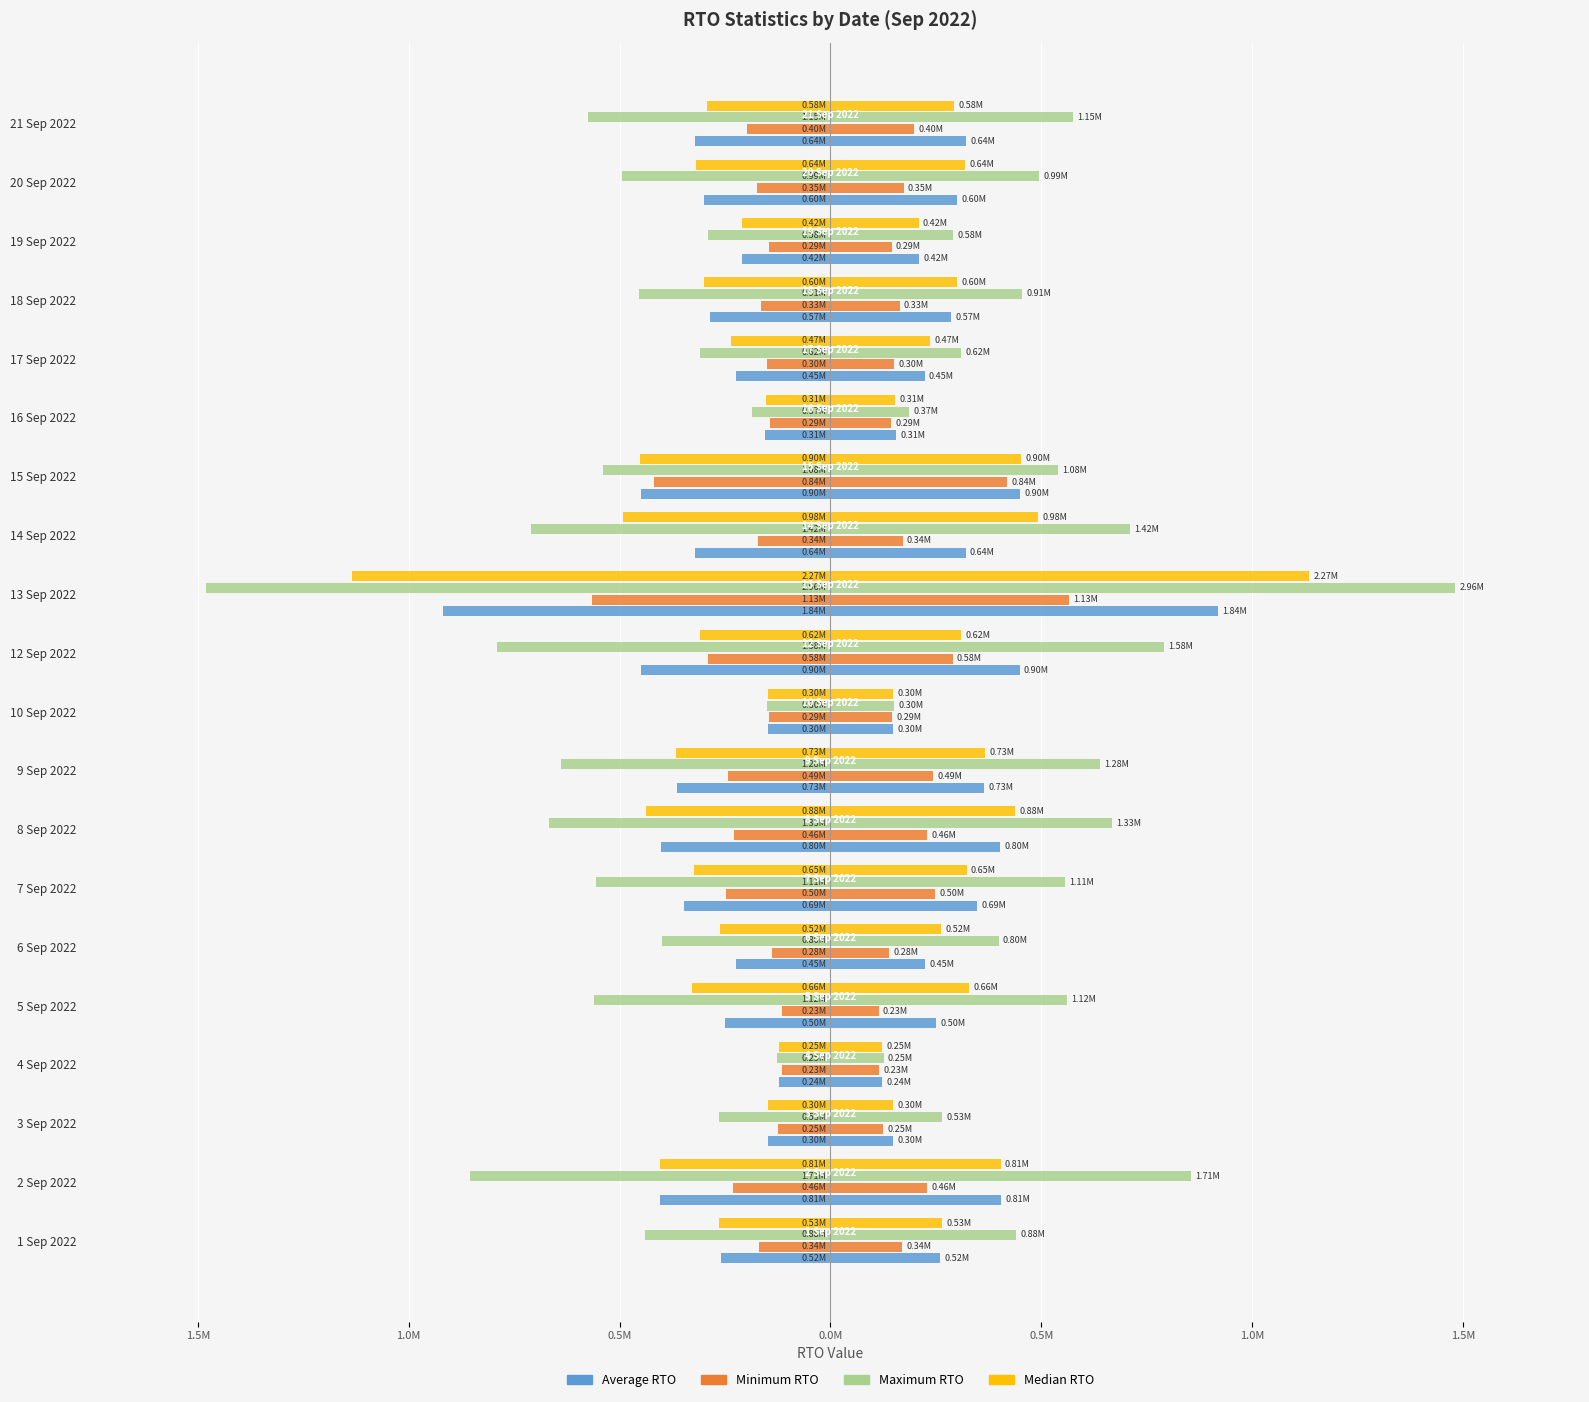

Is the value of Maximum RTO at 7 Sep 2022 greater than the value of Minimum RTO at 16 Sep 2022?

No